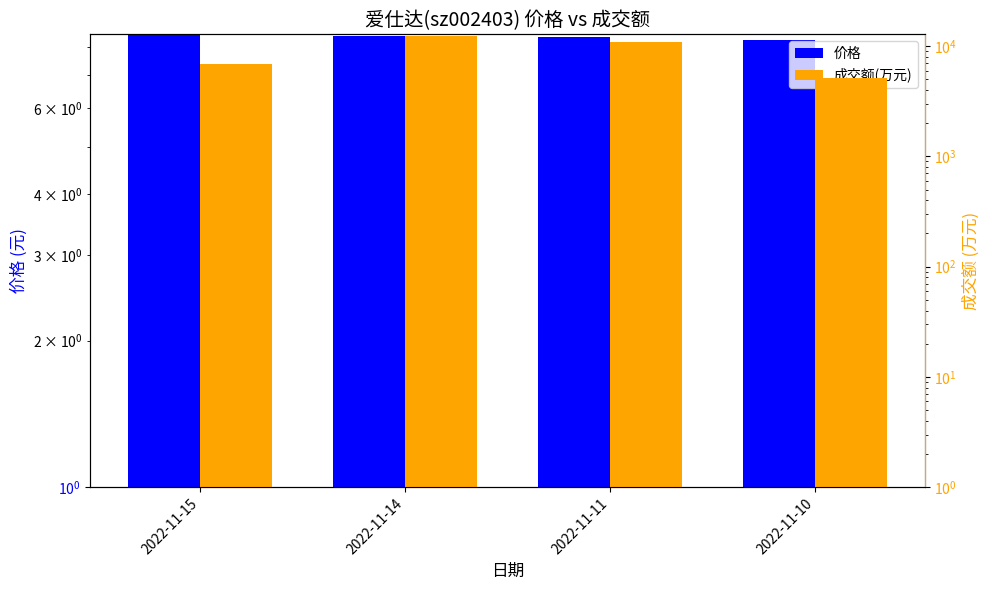

What is the value of the 价格 bar at the 4th from the left?

8.3